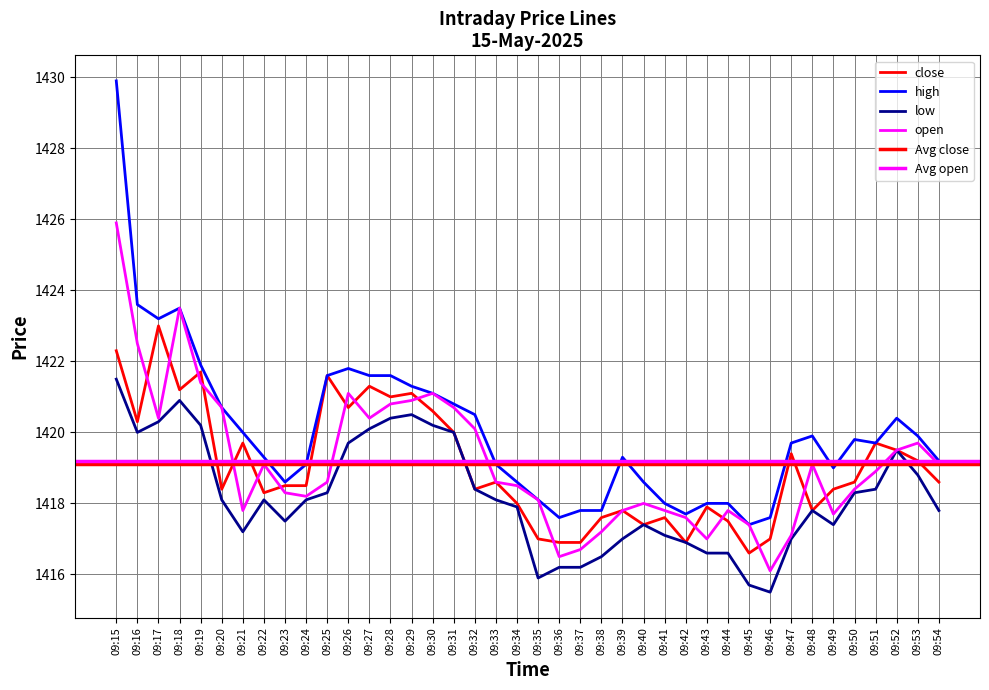

Reading right to left, list all the values displayed in this chart.

close: 1418.6	1419.2	1419.5	1419.7	1418.6	1418.4	1417.8	1419.4	1417.0	1416.6	1417.5	1417.9	1416.9	1417.6	1417.4	1417.8	1417.6	1416.9	1416.9	1417.0	1418.0	1418.6	1418.4	1420.0	1420.6	1421.1	1421.0	1421.3	1420.7	1421.6	1418.5	1418.5	1418.3	1419.7	1418.4	1421.7	1421.2	1423.0	1420.3	1422.3
high: 1419.2	1419.9	1420.4	1419.7	1419.8	1419.0	1419.9	1419.7	1417.6	1417.4	1418.0	1418.0	1417.7	1418.0	1418.6	1419.3	1417.8	1417.8	1417.6	1418.1	1418.6	1419.1	1420.5	1420.8	1421.1	1421.3	1421.6	1421.6	1421.8	1421.6	1419.1	1418.6	1419.3	1420.0	1420.7	1421.9	1423.5	1423.2	1423.6	1429.9
low: 1417.8	1418.8	1419.5	1418.4	1418.3	1417.4	1417.8	1417.0	1415.5	1415.7	1416.6	1416.6	1416.9	1417.1	1417.4	1417.0	1416.5	1416.2	1416.2	1415.9	1417.9	1418.1	1418.4	1420.0	1420.2	1420.5	1420.4	1420.1	1419.7	1418.3	1418.1	1417.5	1418.1	1417.2	1418.1	1420.2	1420.9	1420.3	1420.0	1421.5
open: 1419.1	1419.7	1419.5	1418.9	1418.4	1417.7	1419.1	1417.1	1416.1	1417.4	1417.8	1417.0	1417.6	1417.8	1418.0	1417.8	1417.2	1416.7	1416.5	1418.1	1418.5	1418.6	1420.1	1420.7	1421.1	1420.9	1420.8	1420.4	1421.1	1418.6	1418.2	1418.3	1419.1	1417.8	1420.7	1421.4	1423.5	1420.4	1422.5	1425.9